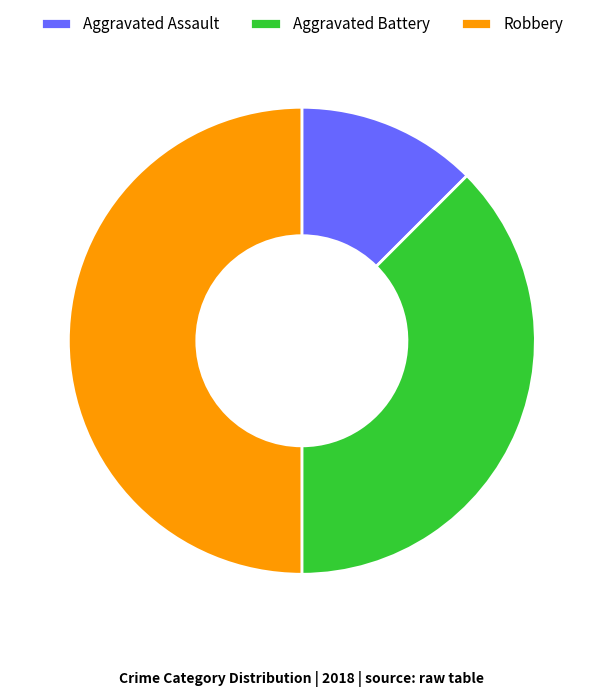

What is the ratio of the value at Robbery to the value at Aggravated Battery?

1.3